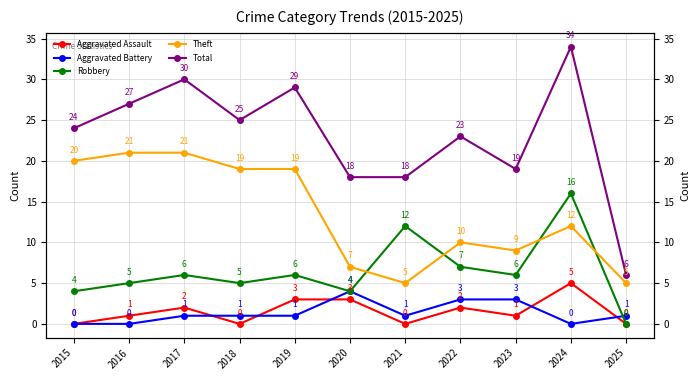

True or false: Aggravated Battery and Theft cross at least once.

False